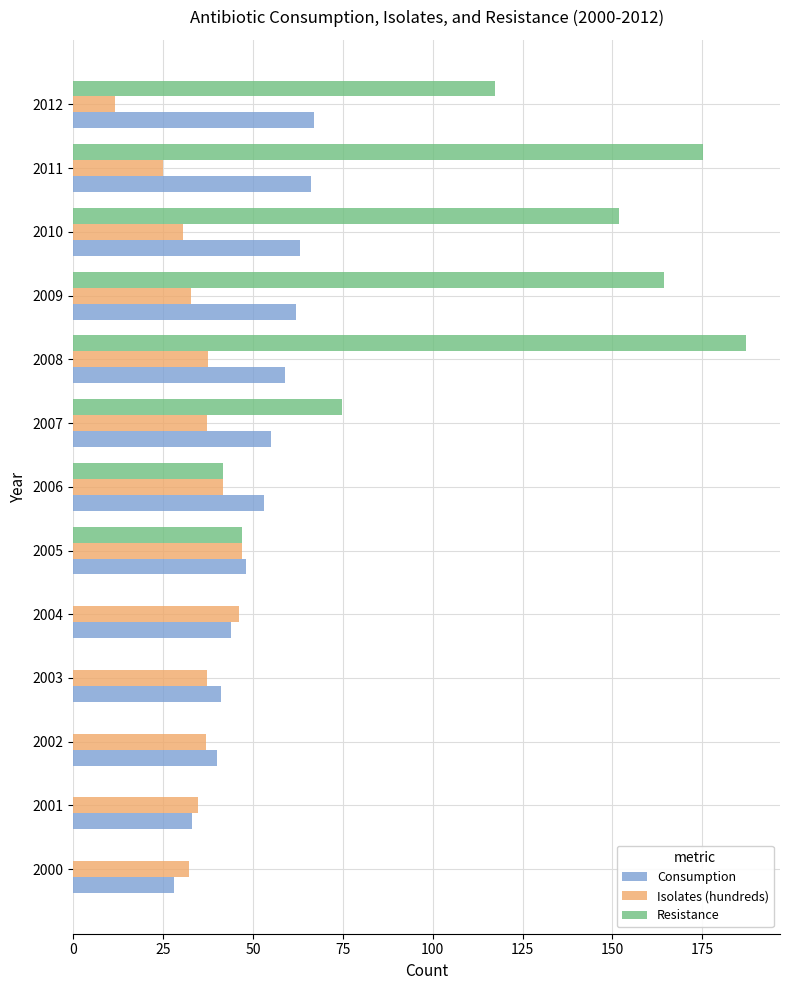

At which label is Resistance closest to 93?

2007